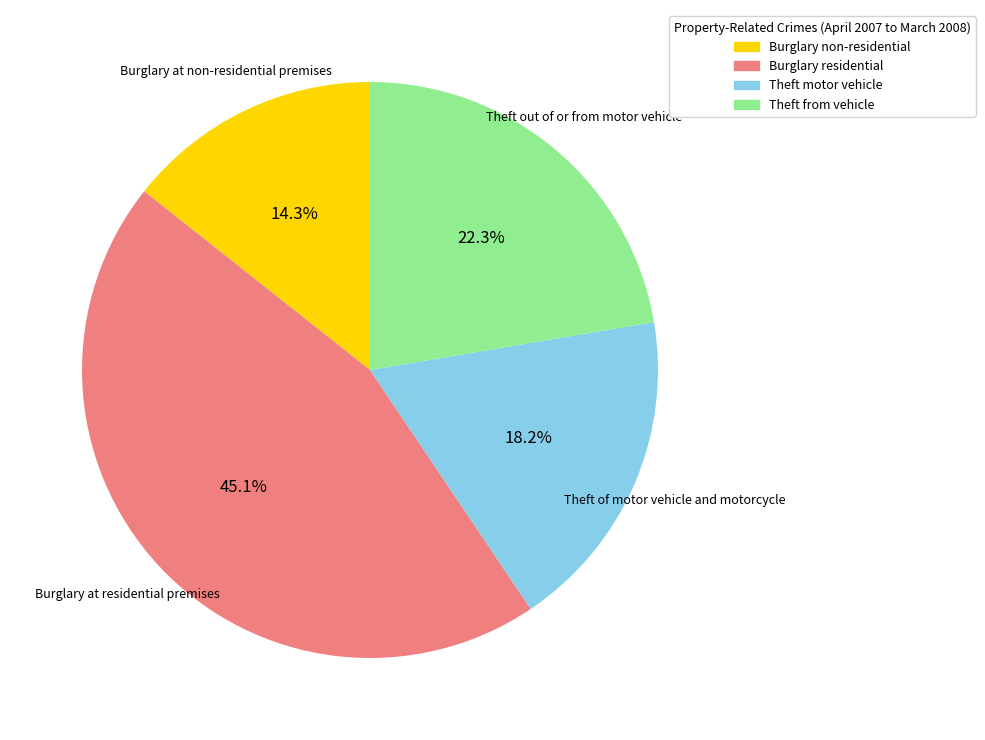

True or false: Burglary at residential premises accounts for 33% of the total.

False